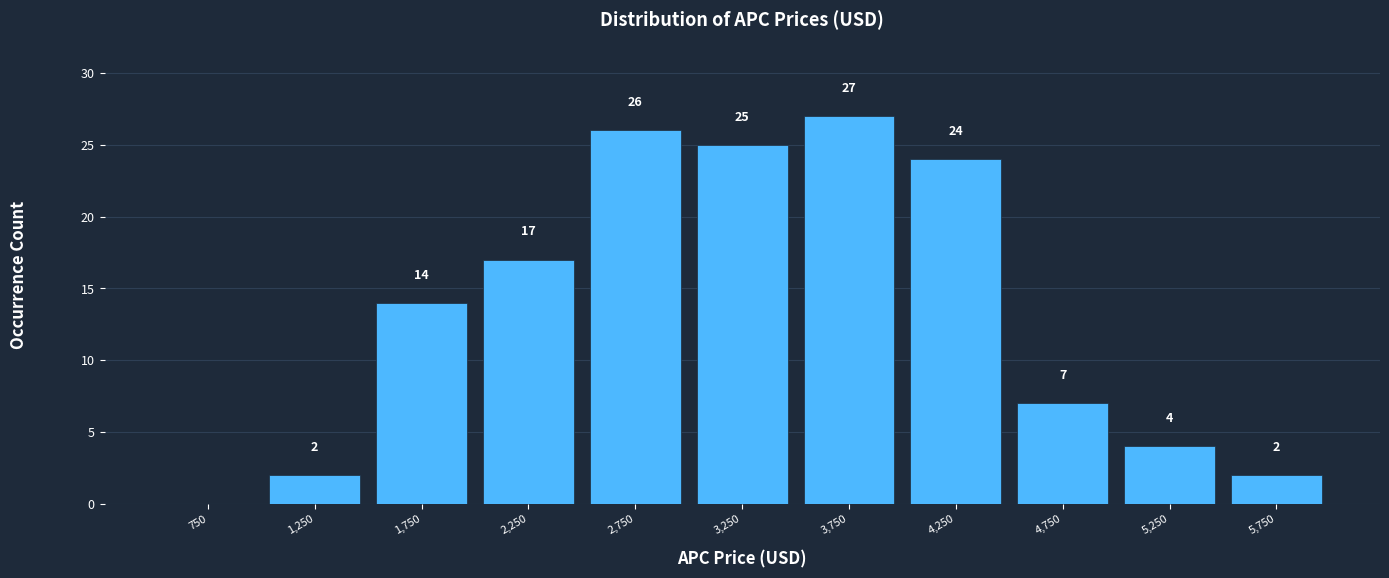

Which range on the x-axis has the tallest bar?

3500 to 4000